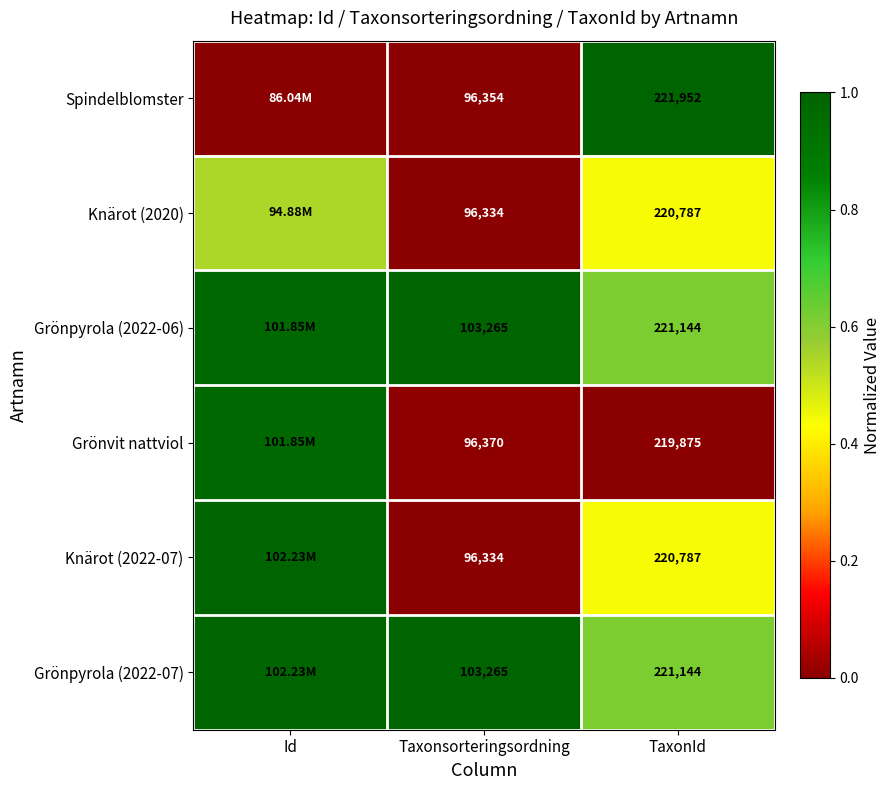

How many distinct data groups are displayed?

6